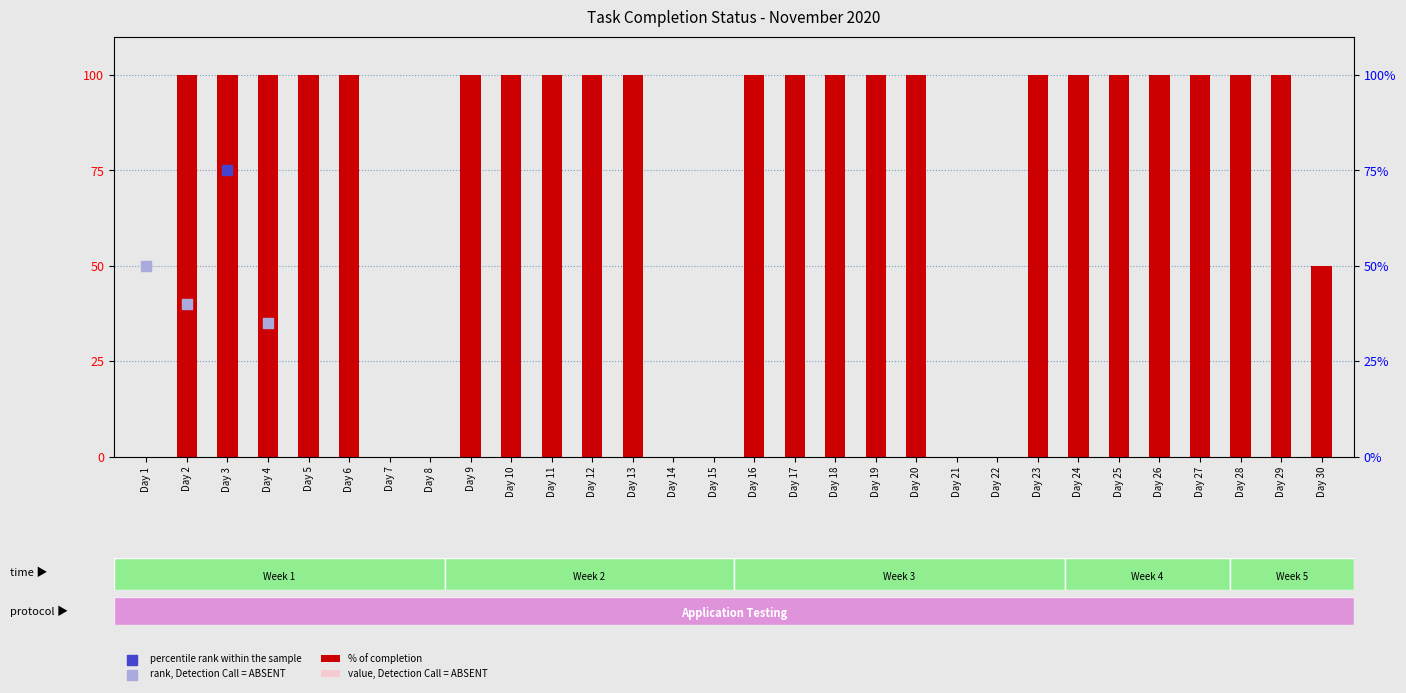

What is the change in value from Day 22 to Day 28?

+100